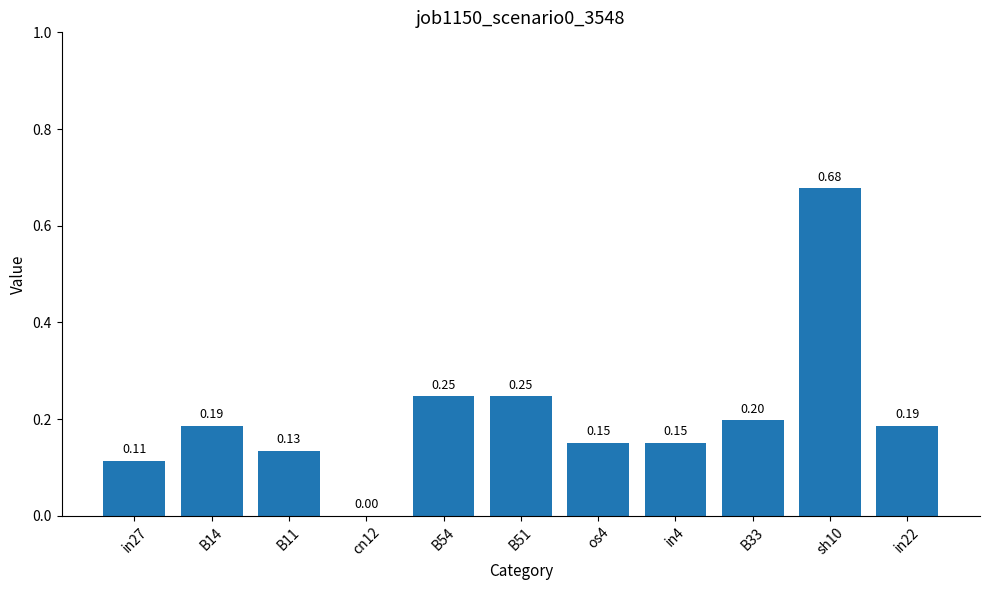

What is the sum of all values?

2.3